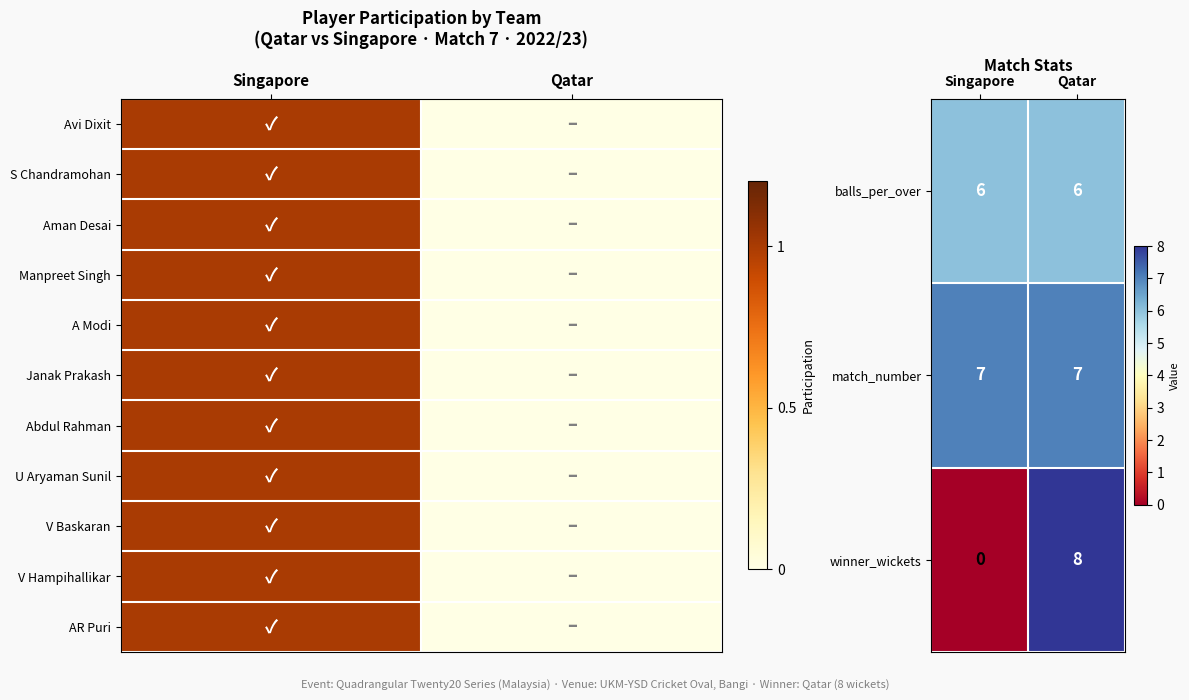

Is the value of winner_wickets at Qatar greater than the value of match_number at Singapore?

Yes